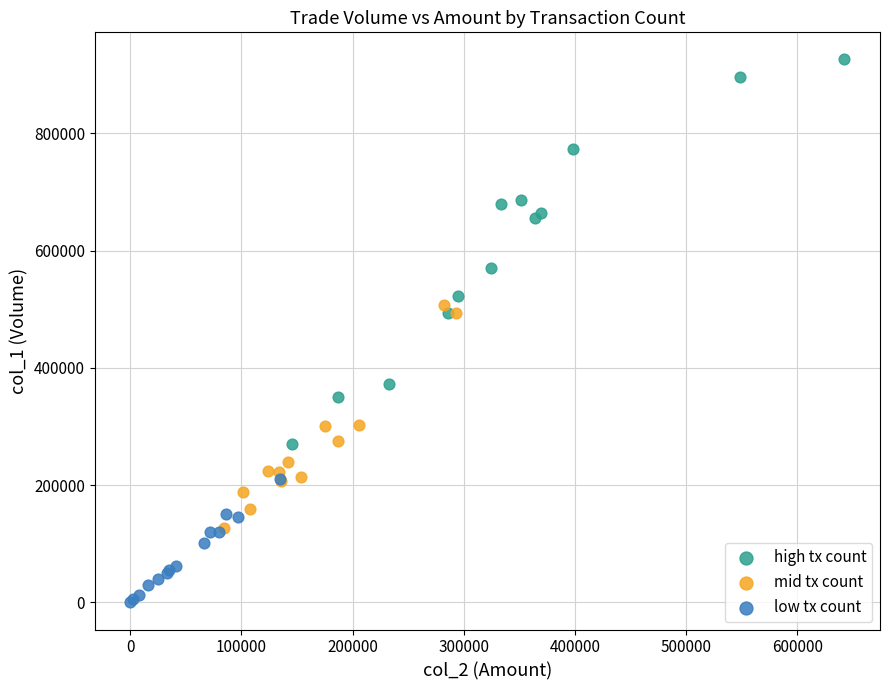

Which series has the largest Y range (max minus min)?

high tx count